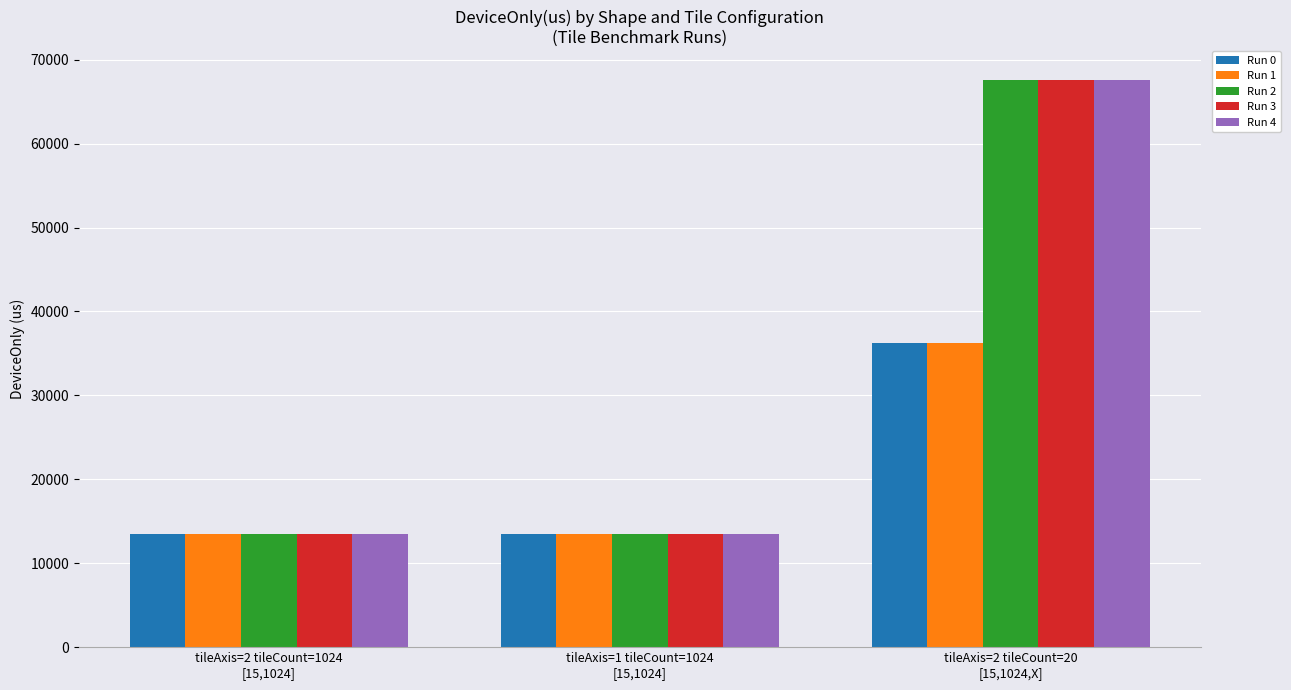

True or false: Run 2 has a value of 13521.6 at tileAxis=1 tileCount=1024
[15,1024].

True